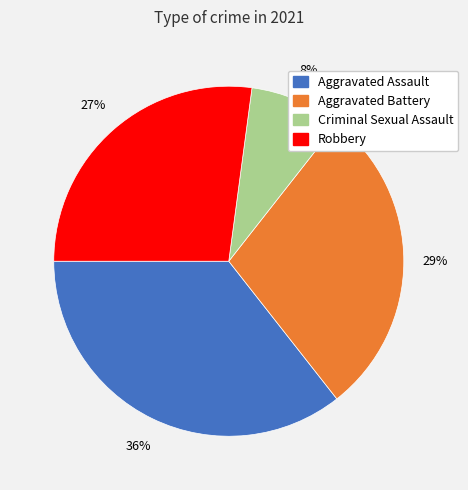

To the nearest percent, what is the difference between the Criminal Sexual Assault and Robbery slice percentages?

19%